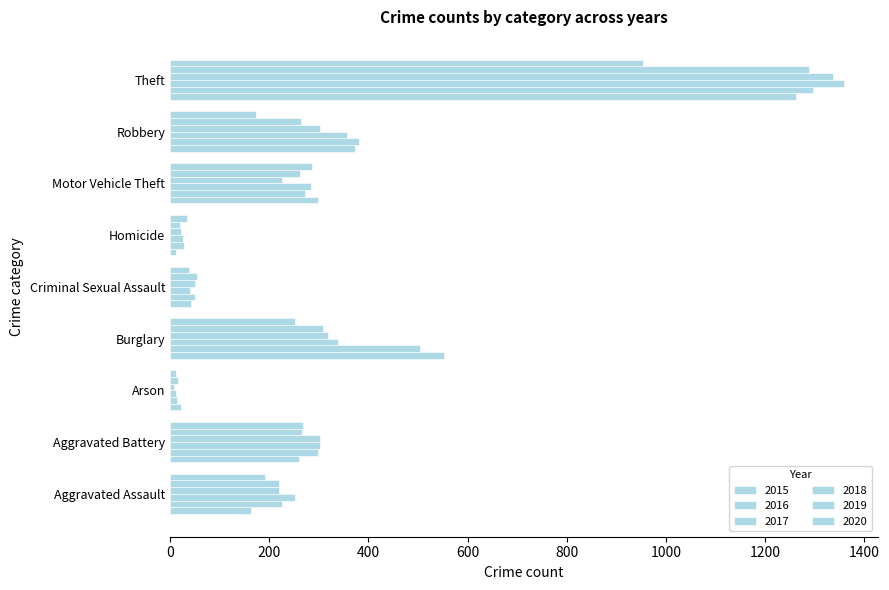

What is the value of the 2018 bar at the 1st from the left?

220